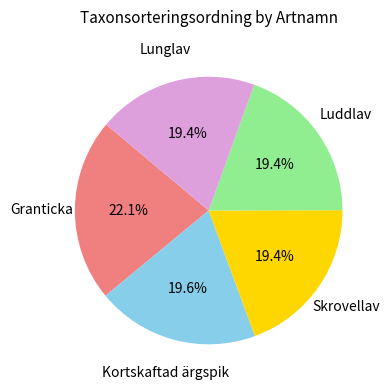

What percentage is NOT represented by Luddlav?

80.6%